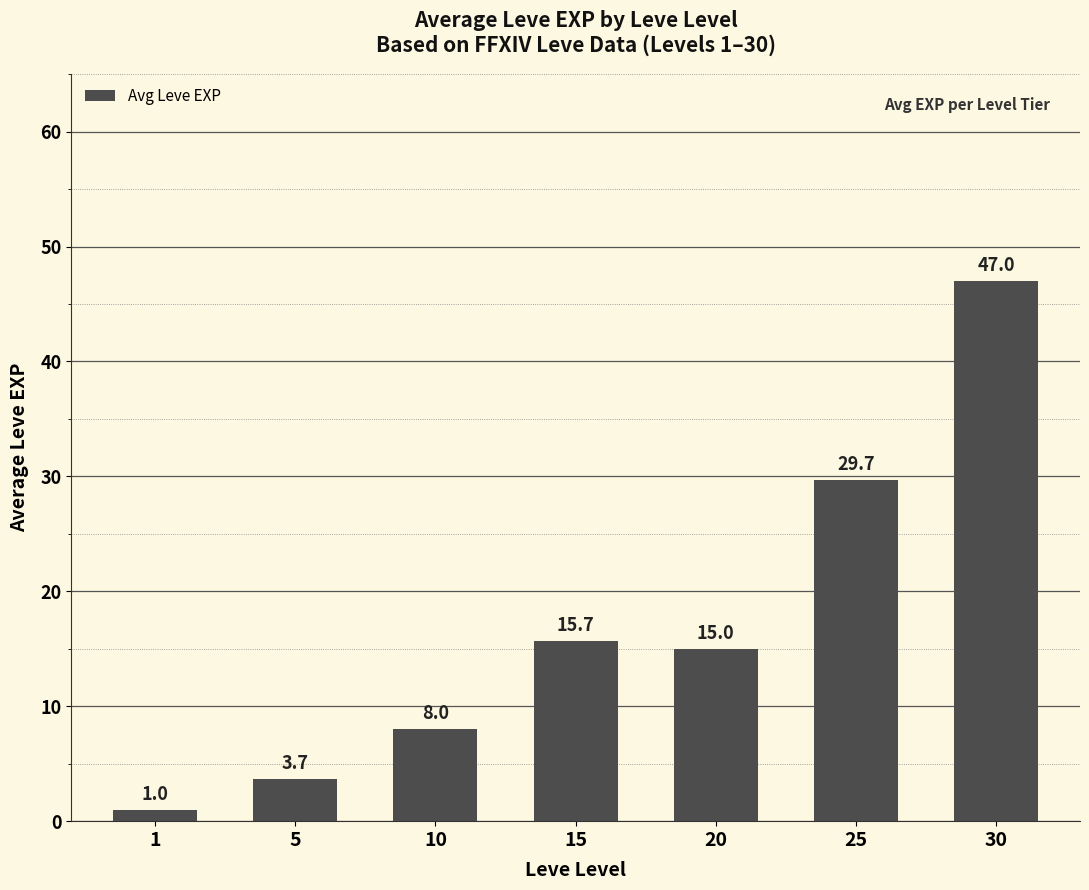

What is the smallest value displayed?

1.0